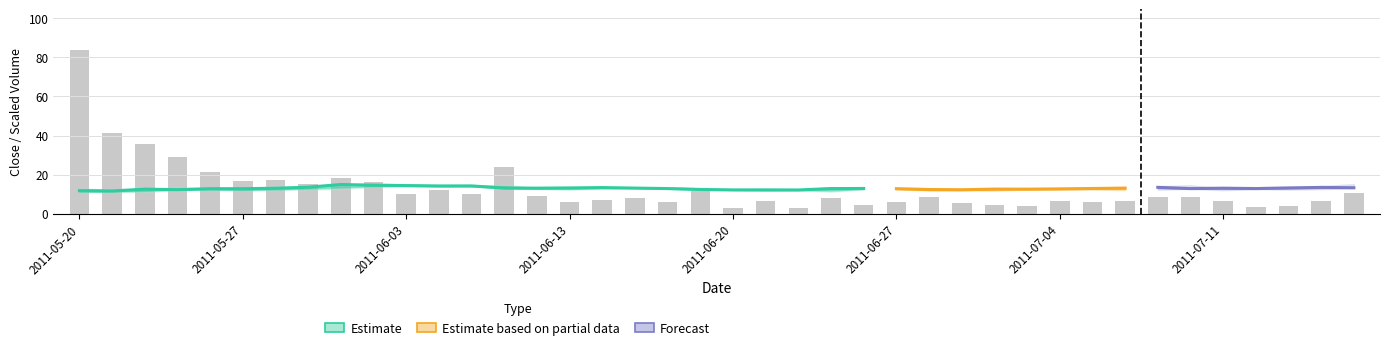

What is the average value?

13.0